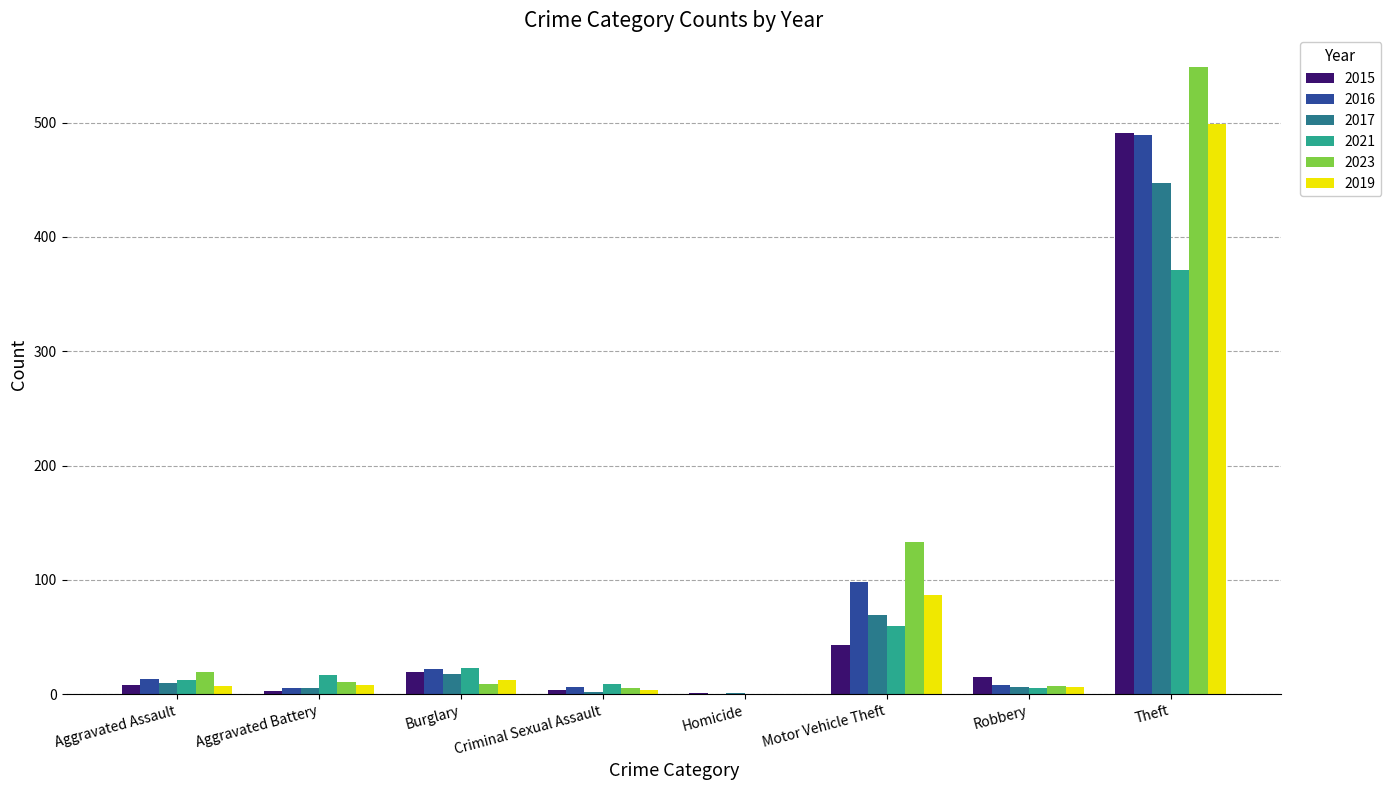

What is the difference between the 2016 values at Motor Vehicle Theft and Homicide?

98